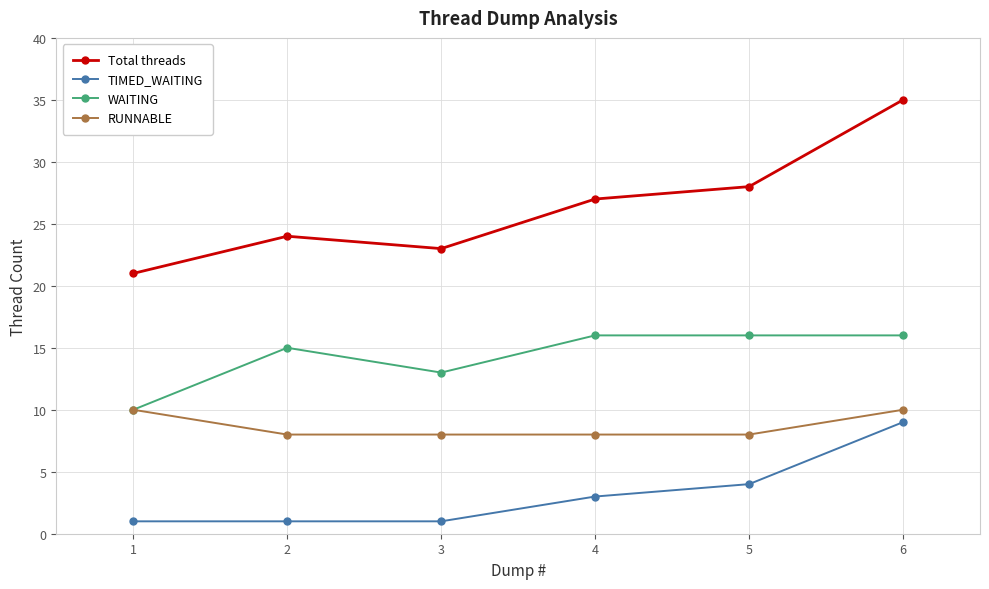

What are all the series names shown in the legend?

Total threads, TIMED_WAITING, WAITING, RUNNABLE